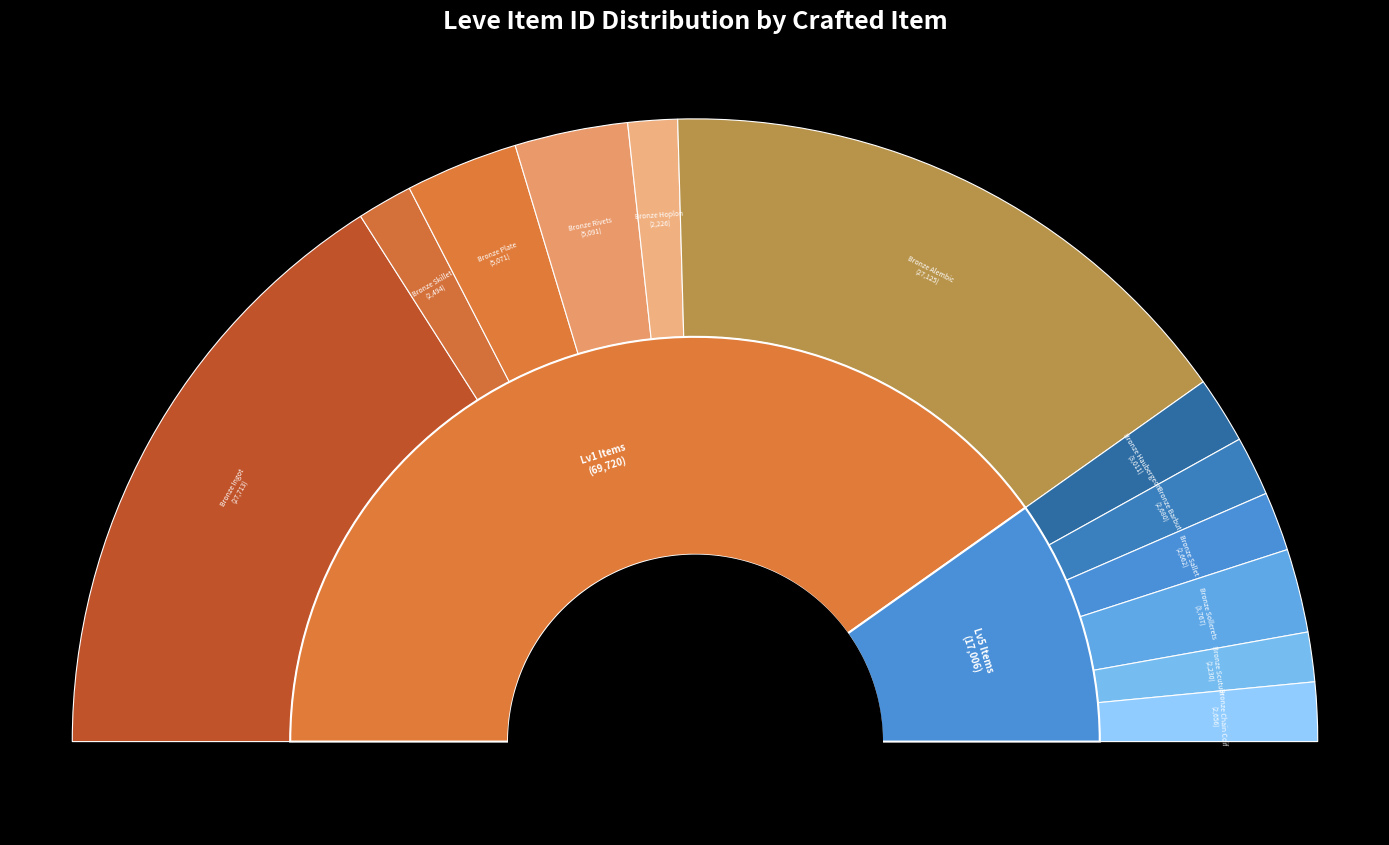

True or false: Bronze Alembic accounts for 17% of the total.

False